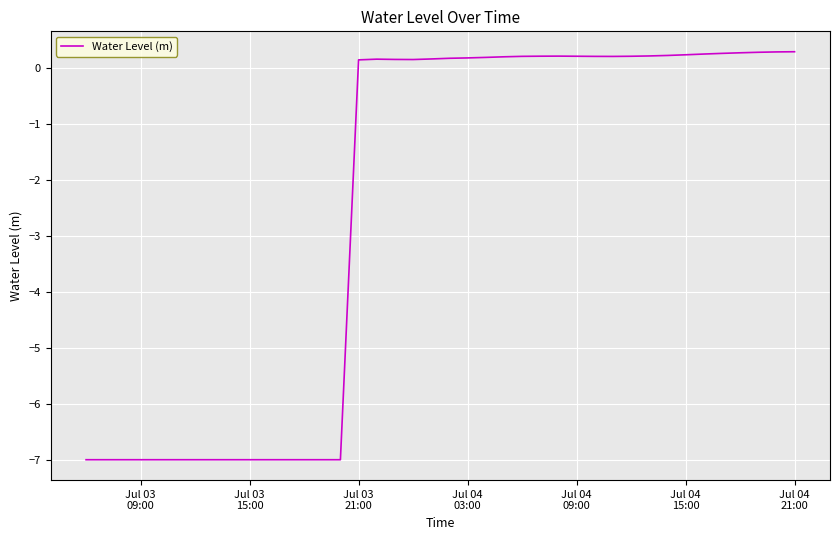

What is the maximum value shown in the chart?

0.3